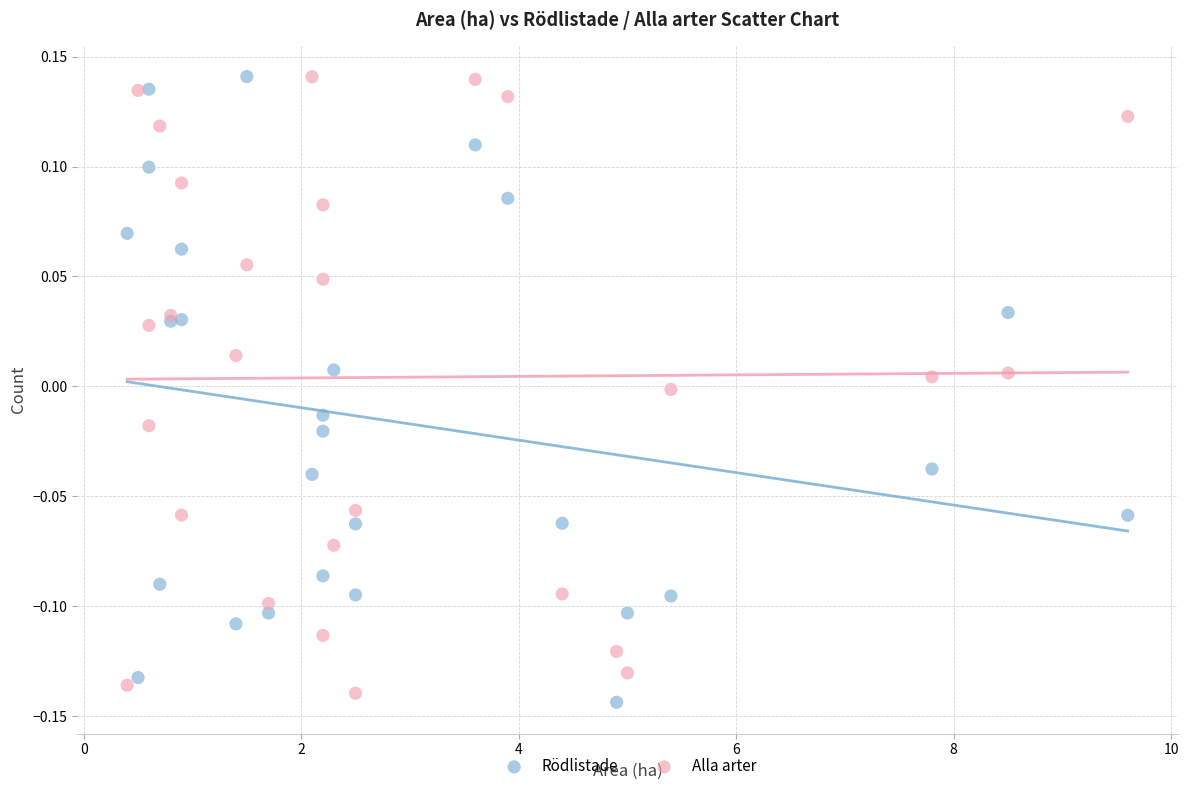

Which series has the largest Y range (max minus min)?

Rödlistade